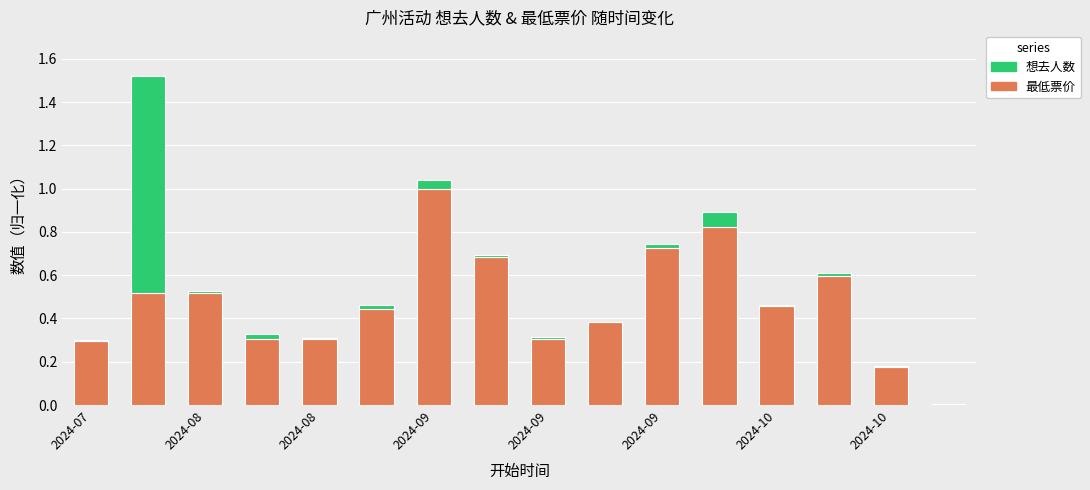

What is the highest value of the 最低票价 series?

1.0